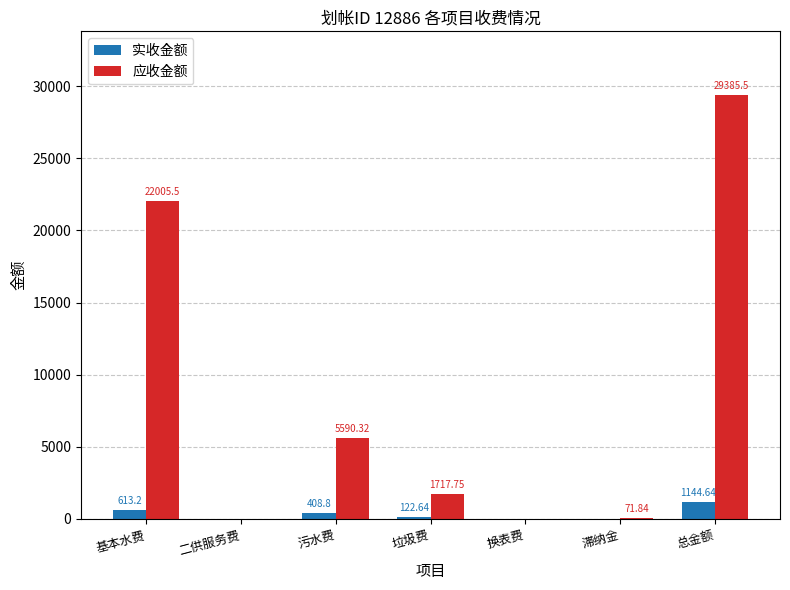

Reading left to right, extract all data points from this chart.

实收金额: 基本水费=613.2	二供服务费=0.0	污水费=408.8	垃圾费=122.6	换表费=0.0	滞纳金=0.0	总金额=1144.6
应收金额: 基本水费=22005.5	二供服务费=0.0	污水费=5590.3	垃圾费=1717.8	换表费=0.0	滞纳金=71.8	总金额=29385.5